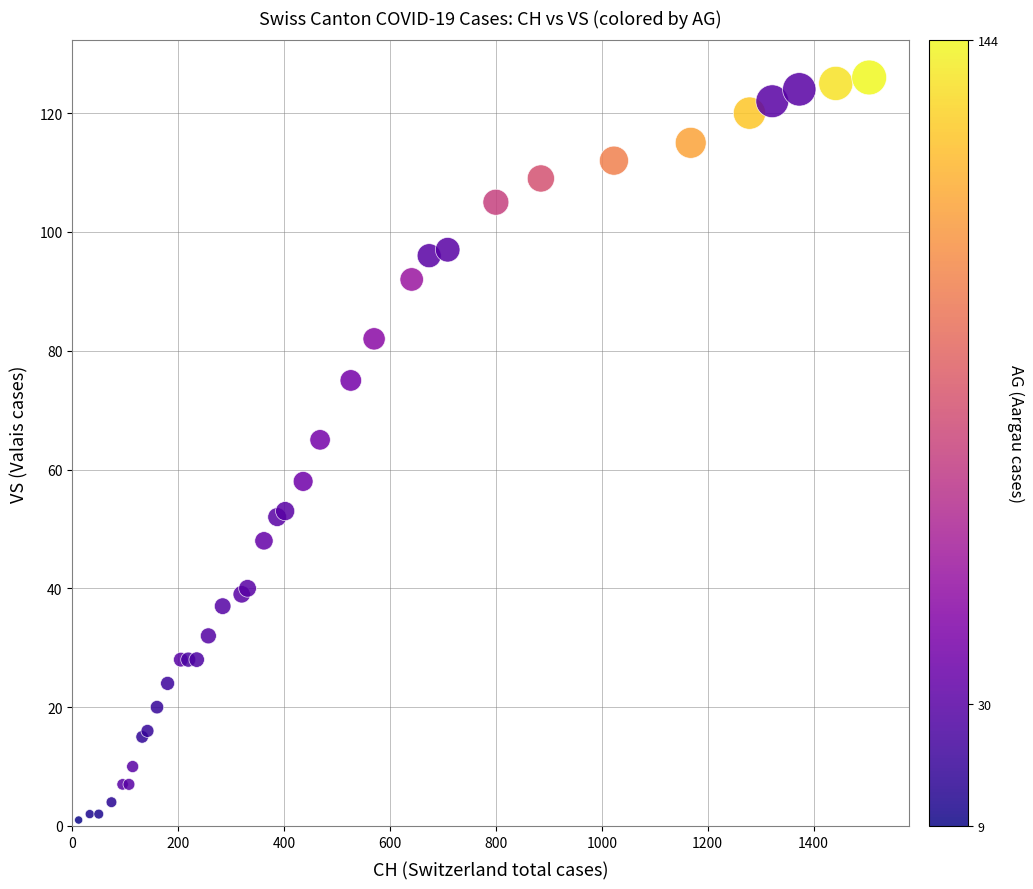

What Y value in the scatter plot is closest to 63?

65